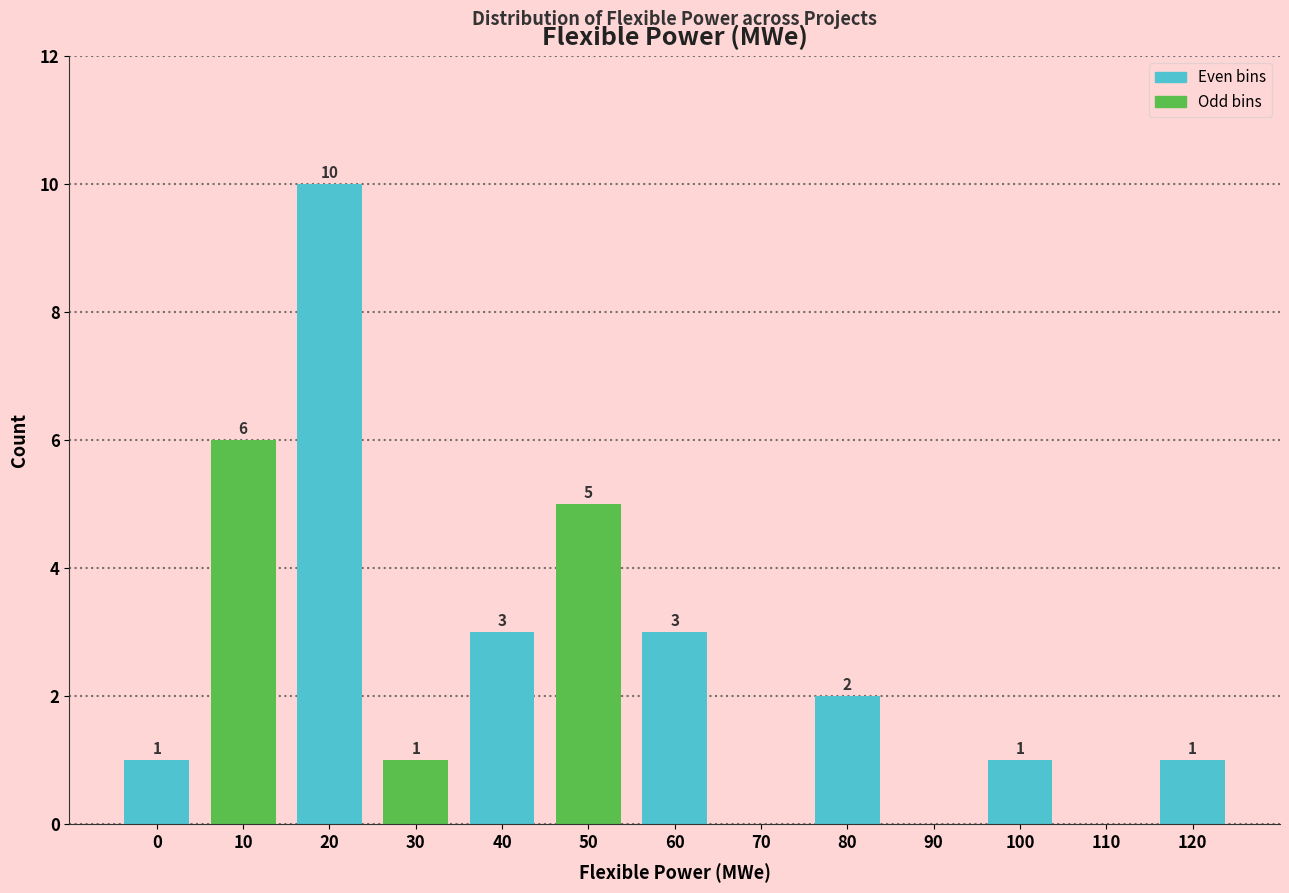

Reading right to left, transcribe all the data shown in this chart.

120=1	110=0	100=1	90=0	80=2	70=0	60=3	50=5	40=3	30=1	20=10	10=6	0=1